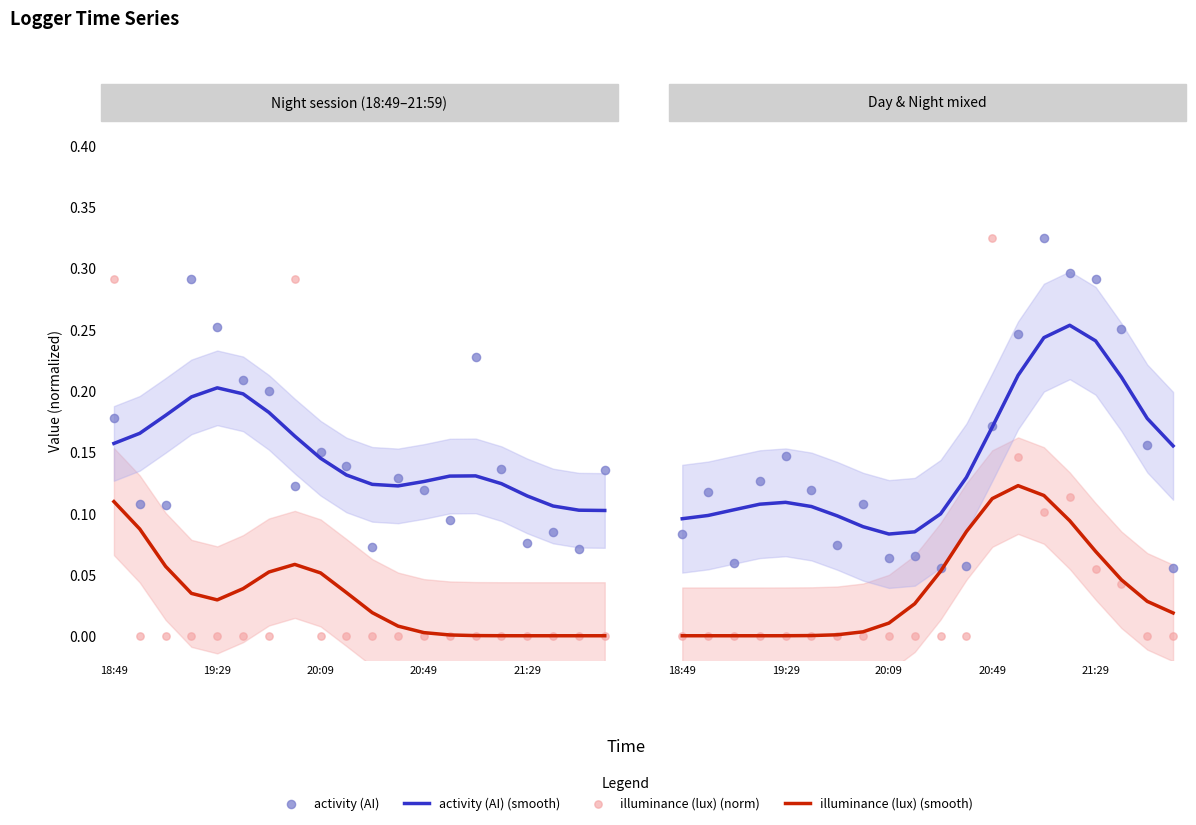

Is the value of activity (AI) (smooth) at 16 greater than the value of illuminance (lux) (norm) at 6?

Yes